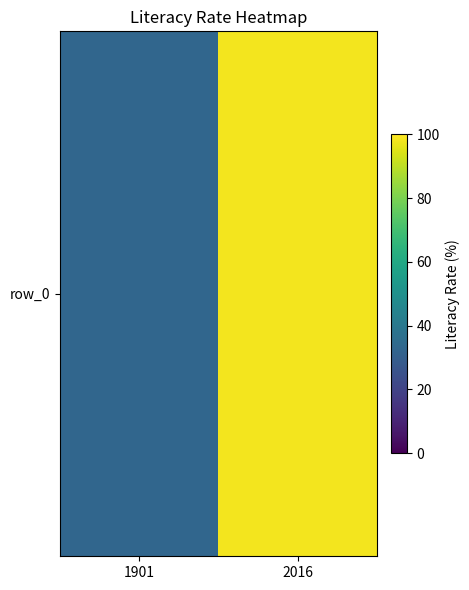

What is the sum of the values at 1901 and 2016?

131.3